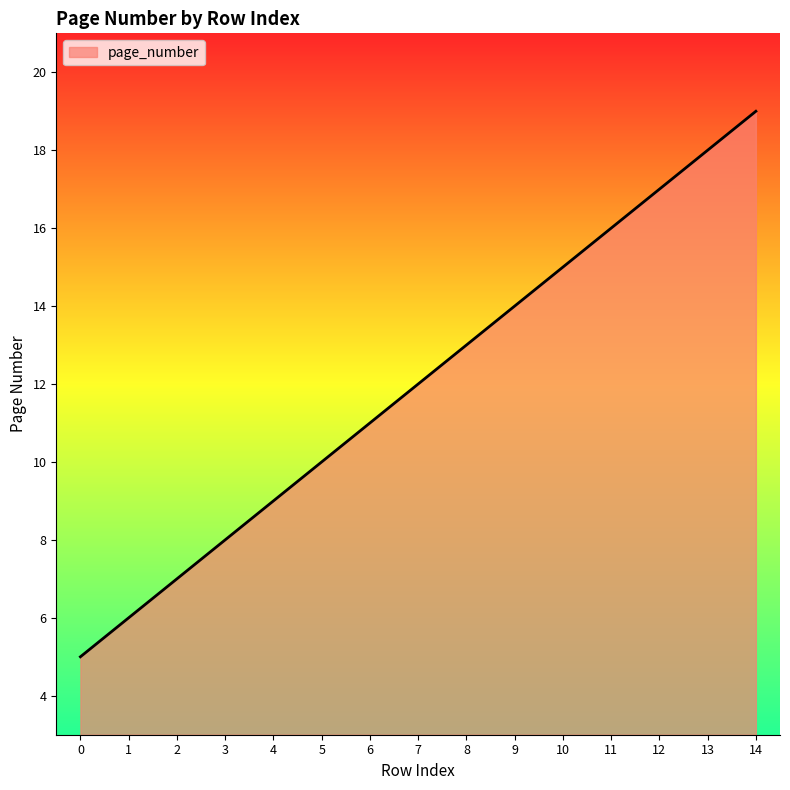

List the labels in order of value, largest first.

14, 13, 12, 11, 10, 9, 8, 7, 6, 5, 4, 3, 2, 1, 0